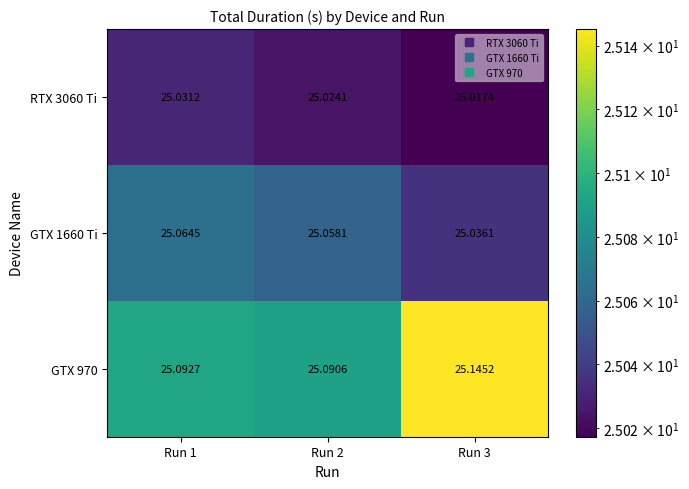

Is the value of GTX 970 at Run 1 greater than the value of RTX 3060 Ti at Run 1?

Yes